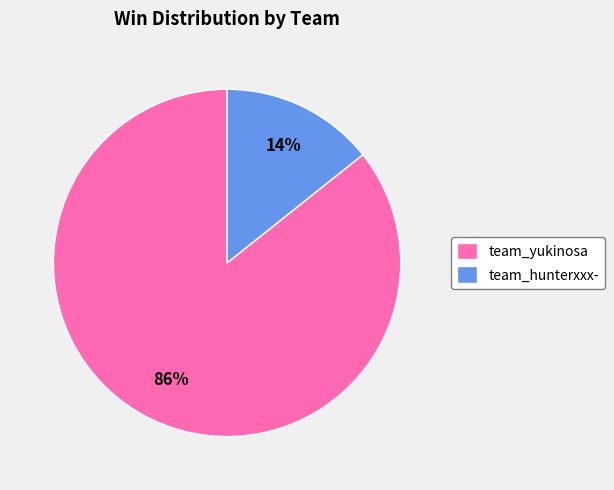

Which category has the smallest portion of the pie?

team_hunterxxx-